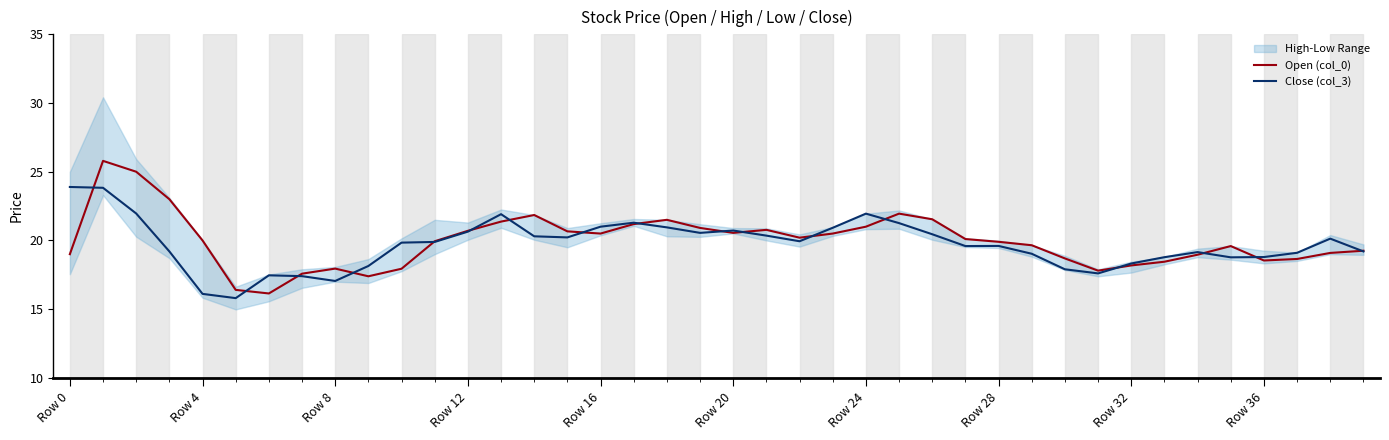

What is the lowest value of the Close (col_3) series?

15.8